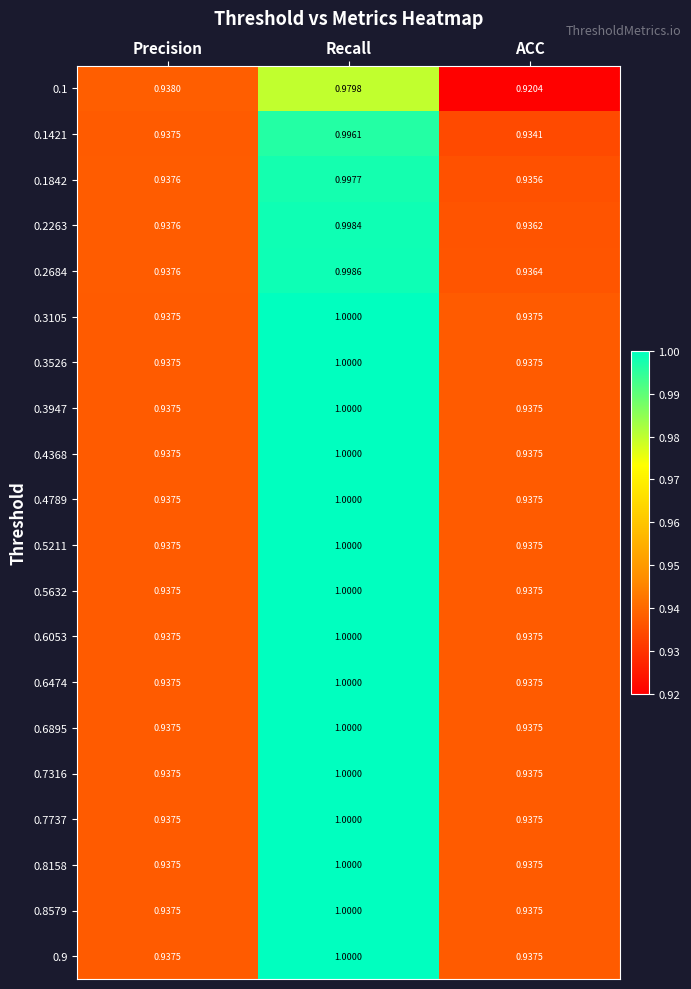

Where is 0.1421 nearest to the value 0?

ACC